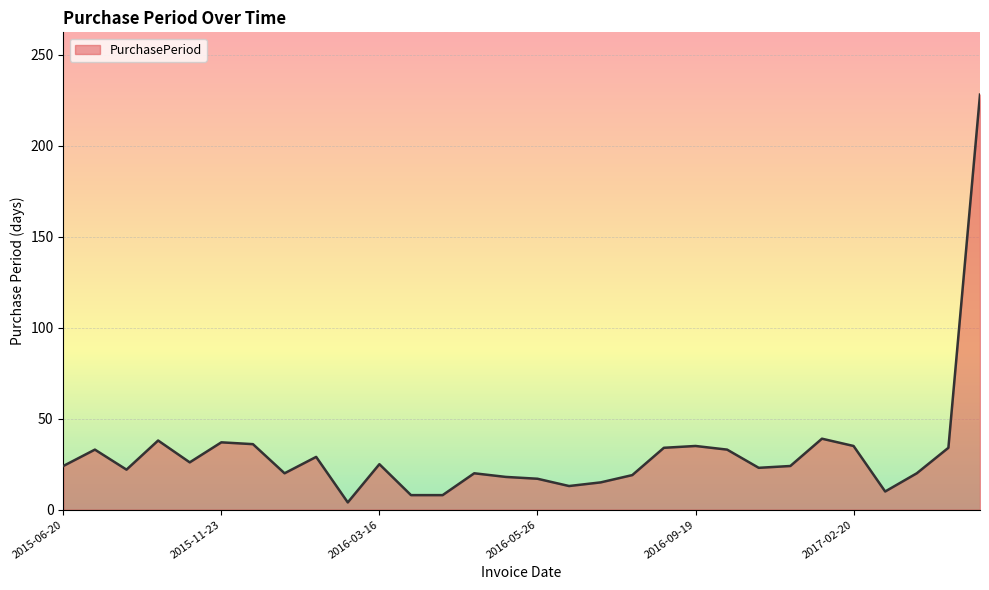

What is the difference between the maximum and minimum values?

224